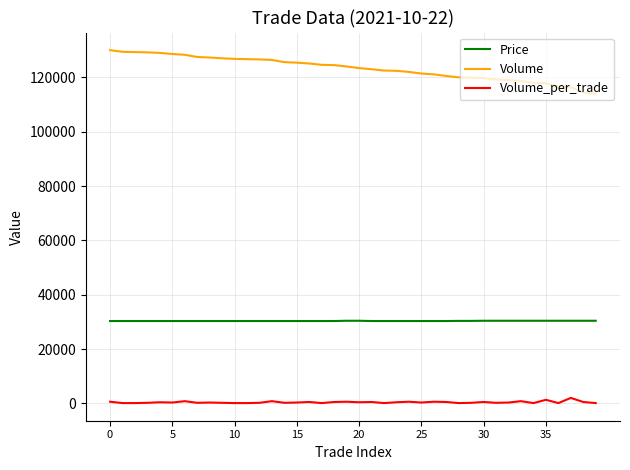

Which series has the largest total across all categories?

Volume